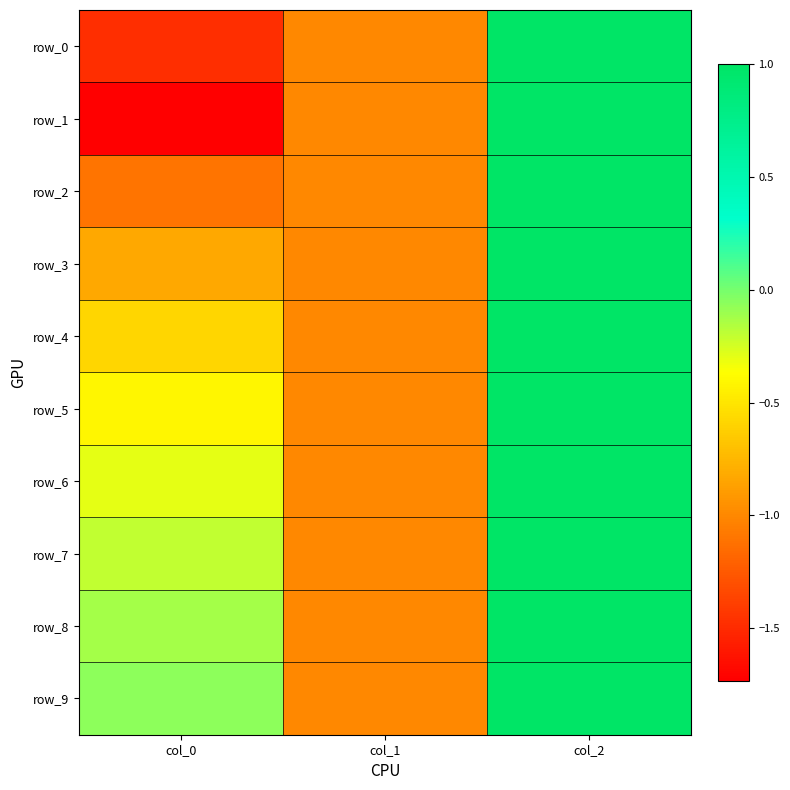

Reading left to right, list all the values displayed in this chart.

row_0: -1.5	-1.0	1.0
row_1: -1.7	-1.0	1.0
row_2: -1.1	-1.0	1.0
row_3: -0.8	-1.0	1.0
row_4: -0.6	-1.0	1.0
row_5: -0.4	-1.0	1.0
row_6: -0.3	-1.0	1.0
row_7: -0.2	-1.0	1.0
row_8: -0.1	-1.0	1.0
row_9: -0.1	-1.0	1.0